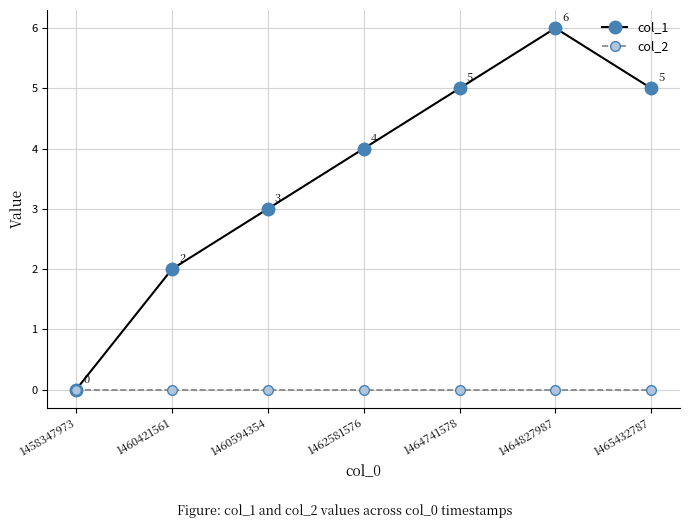

What is the difference between the highest and lowest values at 1460421561?

2